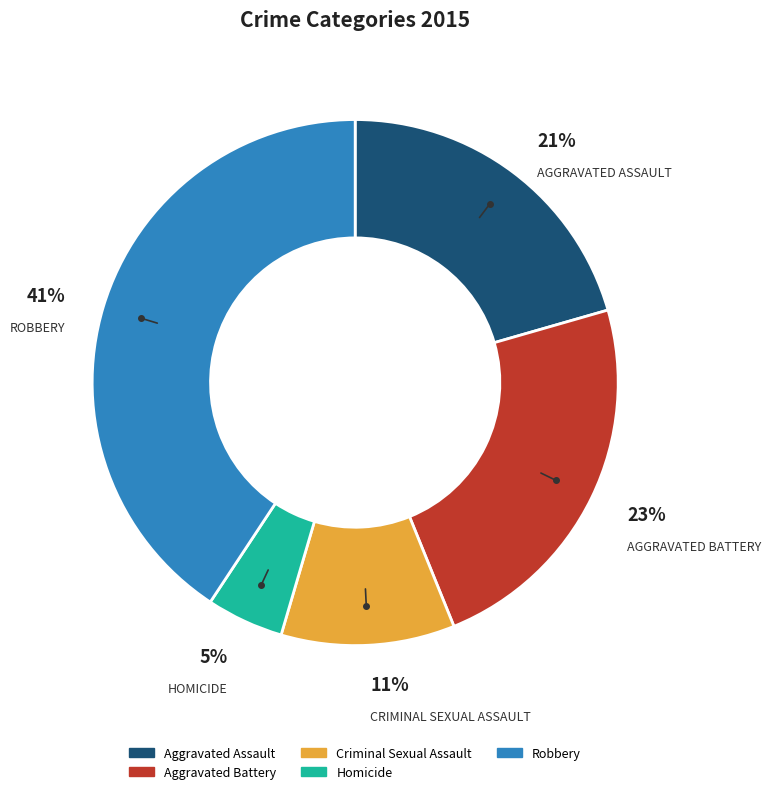

Which slice is the smallest?

Homicide